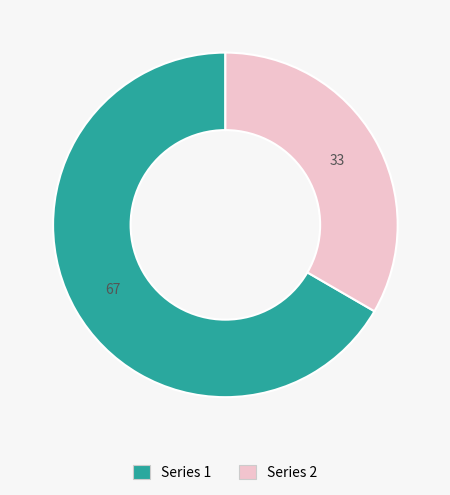

What is the ratio of the value at Series 2 to the value at Series 1?

0.5